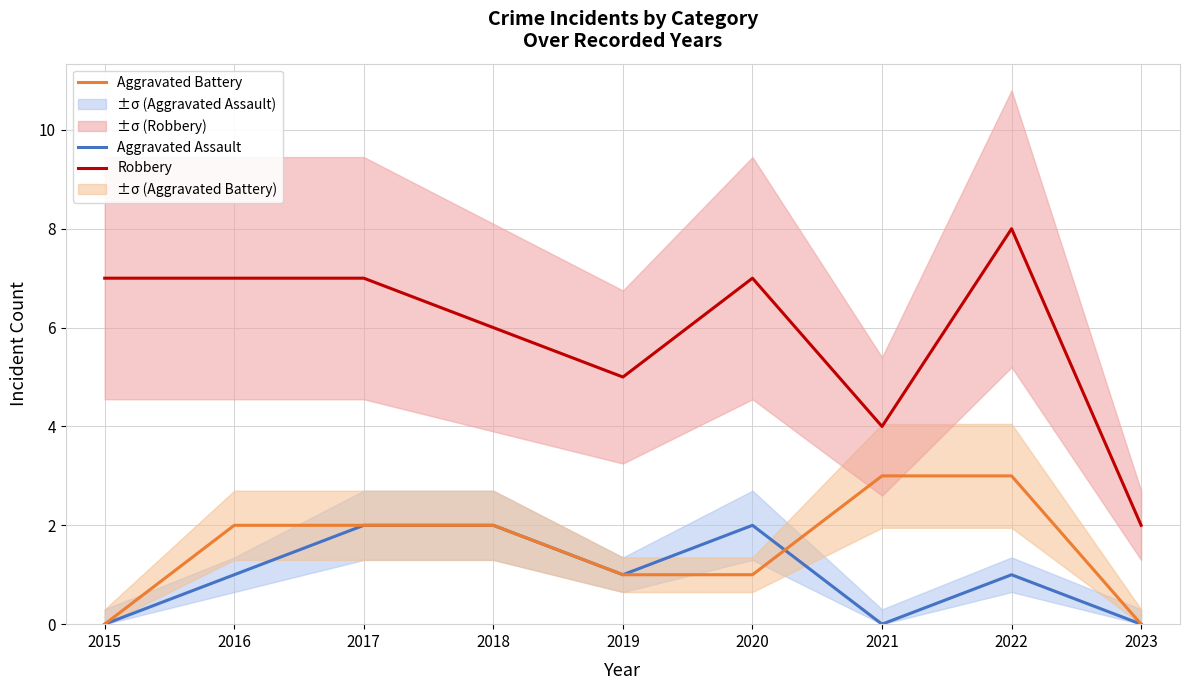

What is the difference between the highest and lowest values at 2023?

2